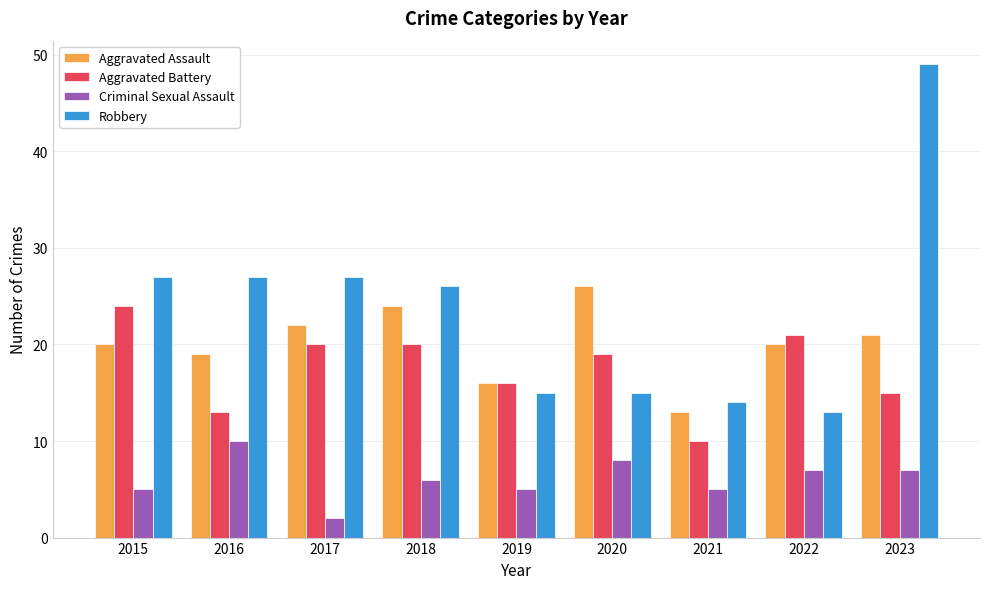

How many data points in Criminal Sexual Assault are less than 6?

4